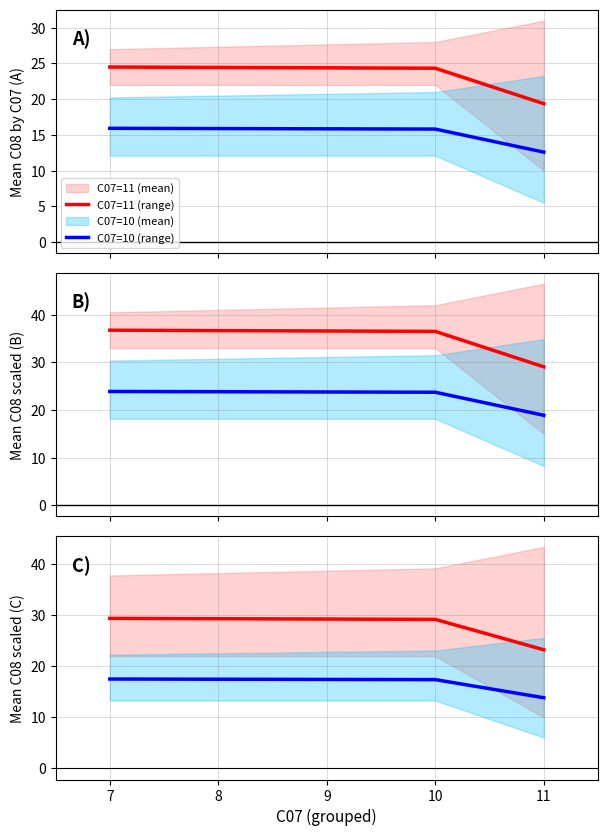

What is the sum of all Series A (B) values?

102.3